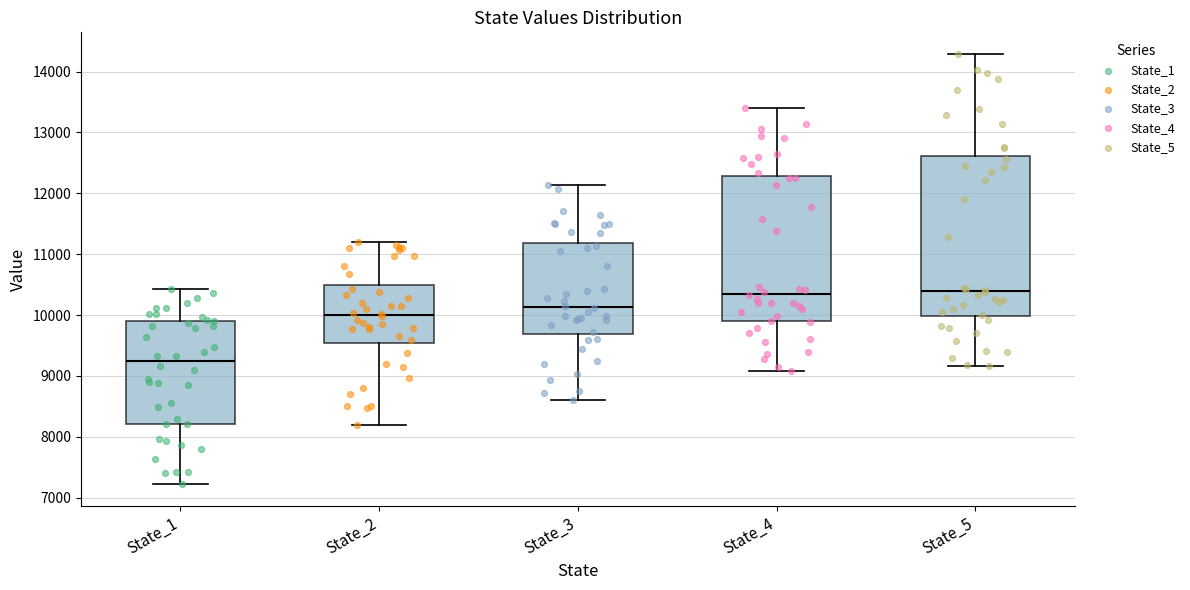

Comparing the boxes themselves (not the whiskers), which one is the tallest?

State_5